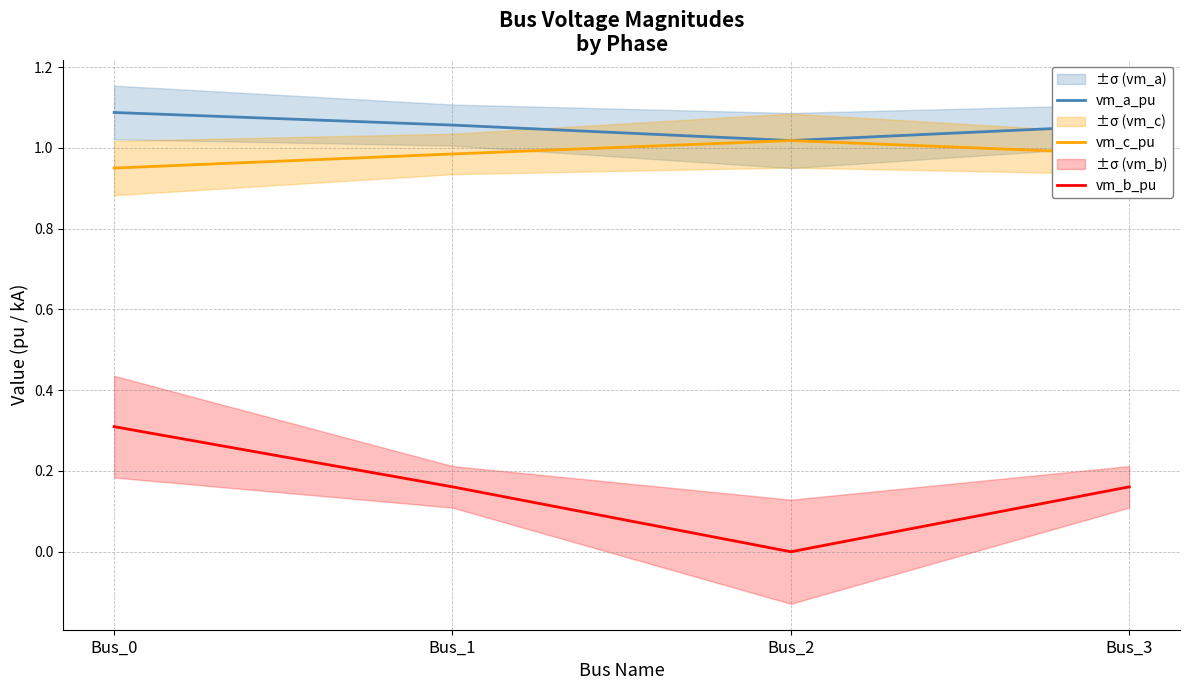

What is the maximum value for vm_c_pu?

1.0